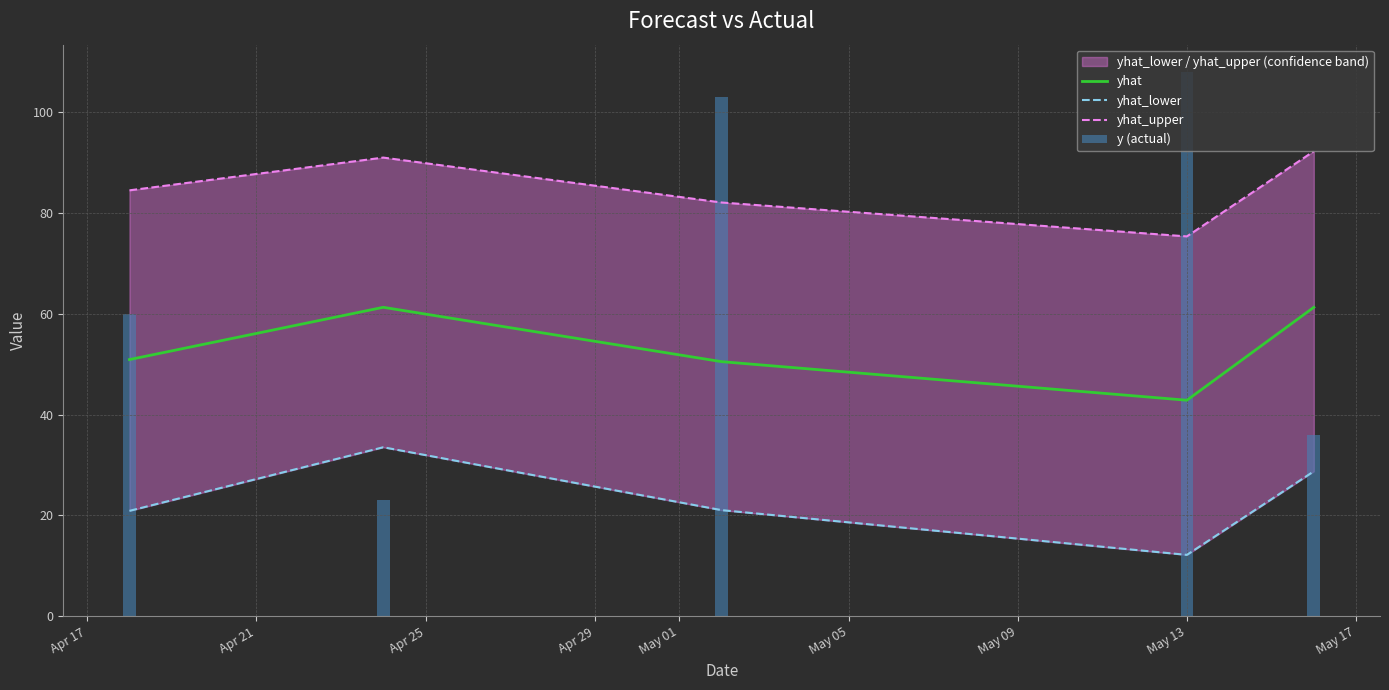

What is the difference between the yhat values at May 01 and Apr 25?

10.8